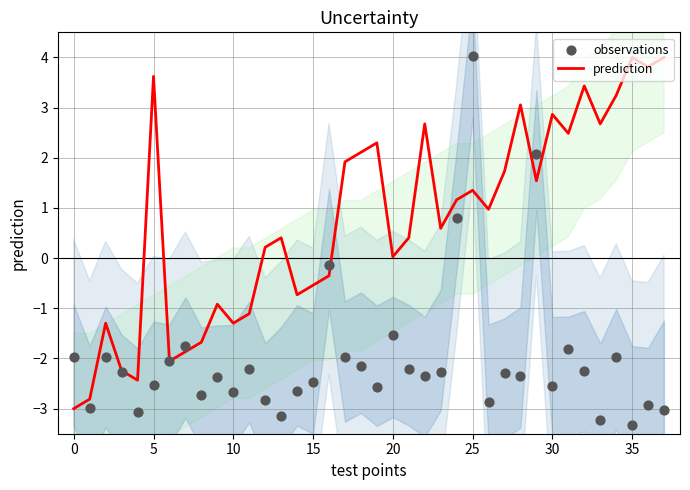

Which series contains the lowest Y value?

observations